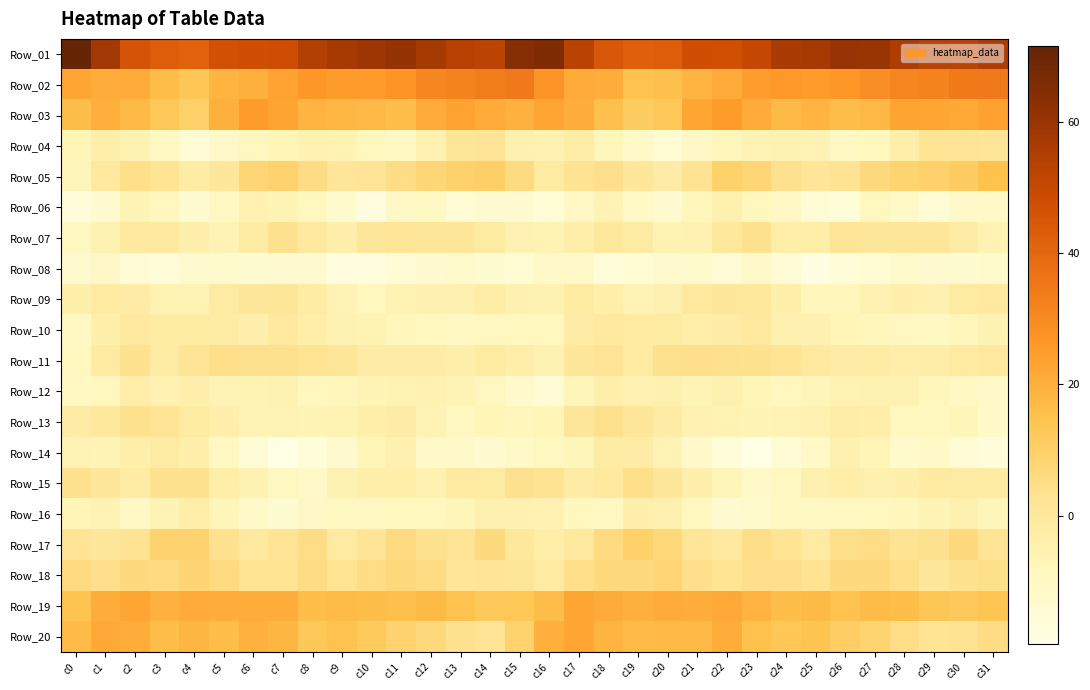

Reading left to right, transcribe all the data shown in this chart.

Row_01: c0=71.5	c1=57.6	c2=46.0	c3=42.8	c4=41.3	c5=46.6	c6=48.0	c7=48.3	c8=54.3	c9=56.9	c10=58.8	c11=60.5	c12=57.3	c13=53.7	c14=52.1	c15=64.3	c16=65.6	c17=52.5	c18=44.6	c19=42.1	c20=42.9	c21=47.7	c22=47.3	c23=50.4	c24=56.1	c25=57.0	c26=60.2	c27=59.9	c28=55.3	c29=52.8	c30=52.1	c31=55.3
Row_02: c0=22.6	c1=20.6	c2=21.0	c3=16.5	c4=13.6	c5=18.5	c6=19.7	c7=23.3	c8=26.2	c9=25.1	c10=25.4	c11=27.4	c12=30.6	c13=31.8	c14=33.5	c15=34.3	c16=27.4	c17=21.2	c18=20.4	c19=14.6	c20=15.5	c21=18.7	c22=21.1	c23=24.8	c24=25.8	c25=24.9	c26=26.1	c27=28.5	c28=31.5	c29=32.1	c30=34.8	c31=34.4
Row_03: c0=15.7	c1=20.0	c2=17.3	c3=13.0	c4=10.2	c5=19.7	c6=24.9	c7=22.8	c8=18.5	c9=17.9	c10=17.7	c11=16.1	c12=21.3	c13=23.3	c14=21.2	c15=19.4	c16=22.4	c17=20.4	c18=15.4	c19=11.3	c20=12.8	c21=22.7	c22=25.1	c23=21.1	c24=17.2	c25=18.7	c26=16.2	c27=17.7	c28=22.8	c29=22.5	c30=21.7	c31=23.5
Row_04: c0=-6.9	c1=-3.7	c2=-5.5	c3=-10.0	c4=-14.9	c5=-12.0	c6=-9.1	c7=-7.0	c8=-5.1	c9=-5.9	c10=-8.4	c11=-9.9	c12=-5.1	c13=1.3	c14=2.3	c15=-4.4	c16=-5.2	c17=-2.9	c18=-7.7	c19=-12.0	c20=-14.5	c21=-10.8	c22=-7.6	c23=-6.1	c24=-5.4	c25=-6.1	c26=-9.8	c27=-8.3	c28=-3.3	c29=2.8	c30=1.9	c31=1.5
Row_05: c0=-7.2	c1=-0.2	c2=4.4	c3=2.8	c4=-2.0	c5=0.4	c6=7.8	c7=9.1	c8=5.4	c9=1.7	c10=1.8	c11=5.2	c12=7.9	c13=9.9	c14=10.4	c15=5.8	c16=-1.2	c17=2.9	c18=4.2	c19=0.8	c20=-2.2	c21=3.1	c22=9.8	c23=7.9	c24=3.8	c25=1.4	c26=2.9	c27=6.3	c28=8.7	c29=9.7	c30=11.7	c31=14.9
Row_06: c0=-16.3	c1=-13.7	c2=-6.8	c3=-8.9	c4=-13.9	c5=-10.3	c6=-5.2	c7=-6.8	c8=-9.6	c9=-12.9	c10=-17.4	c11=-10.8	c12=-10.2	c13=-14.7	c14=-13.4	c15=-13.6	c16=-15.3	c17=-10.8	c18=-6.2	c19=-11.5	c20=-13.4	c21=-7.9	c22=-4.8	c23=-8.3	c24=-10.5	c25=-15.1	c26=-16.0	c27=-9.1	c28=-11.7	c29=-15.2	c30=-11.8	c31=-11.3
Row_07: c0=-9.5	c1=-5.5	c2=-0.5	c3=-0.7	c4=-4.2	c5=-6.3	c6=-2.0	c7=3.4	c8=-0.3	c9=-4.3	c10=0.4	c11=1.6	c12=0.5	c13=0.8	c14=-1.3	c15=-5.2	c16=-6.0	c17=-3.4	c18=0.2	c19=-1.6	c20=-5.9	c21=-5.1	c22=0.2	c23=3.5	c24=-2.9	c25=-3.1	c26=1.5	c27=0.8	c28=1.0	c29=0.4	c30=-2.5	c31=-5.9
Row_08: c0=-13.1	c1=-10.9	c2=-14.6	c3=-15.7	c4=-13.2	c5=-12.7	c6=-14.1	c7=-13.3	c8=-13.3	c9=-17.8	c10=-17.0	c11=-14.8	c12=-13.5	c13=-12.8	c14=-14.1	c15=-14.4	c16=-11.3	c17=-11.7	c18=-16.1	c19=-14.5	c20=-13.0	c21=-12.8	c22=-15.1	c23=-12.0	c24=-15.0	c25=-18.6	c26=-15.8	c27=-14.6	c28=-12.5	c29=-13.4	c30=-14.0	c31=-12.8
Row_09: c0=-3.7	c1=-1.0	c2=-2.2	c3=-5.9	c4=-6.1	c5=-1.6	c6=0.6	c7=1.0	c8=-2.1	c9=-6.3	c10=-8.2	c11=-6.1	c12=-4.5	c13=-4.9	c14=-2.8	c15=-4.8	c16=-5.5	c17=-1.2	c18=-3.9	c19=-6.4	c20=-4.5	c21=-0.4	c22=0.8	c23=0.0	c24=-3.7	c25=-7.6	c26=-7.6	c27=-5.3	c28=-4.3	c29=-4.6	c30=-1.5	c31=-0.1
Row_10: c0=-9.7	c1=-3.7	c2=-0.3	c3=-1.3	c4=-1.1	c5=-2.0	c6=-4.1	c7=-0.4	c8=-3.1	c9=-5.4	c10=-6.0	c11=-7.6	c12=-8.4	c13=-9.9	c14=-9.0	c15=-8.7	c16=-8.8	c17=-2.2	c18=-0.7	c19=-0.8	c20=-1.2	c21=-3.5	c22=-2.5	c23=-0.6	c24=-4.8	c25=-5.0	c26=-7.0	c27=-7.7	c28=-9.0	c29=-10.0	c30=-7.9	c31=-5.6
Row_11: c0=-8.3	c1=-1.1	c2=3.4	c3=-1.5	c4=2.1	c5=4.4	c6=3.7	c7=3.7	c8=2.7	c9=1.1	c10=-2.2	c11=-2.3	c12=-2.5	c13=-3.9	c14=-1.3	c15=-3.3	c16=-5.7	c17=0.8	c18=1.8	c19=-1.0	c20=3.6	c21=4.0	c22=3.8	c23=3.2	c24=2.6	c25=-0.2	c26=-2.4	c27=-2.1	c28=-3.5	c29=-2.9	c30=-1.1	c31=-0.5
Row_12: c0=-10.2	c1=-8.5	c2=-3.3	c3=-5.2	c4=-4.2	c5=-6.3	c6=-5.7	c7=-5.4	c8=-8.5	c9=-8.0	c10=-6.5	c11=-6.0	c12=-5.0	c13=-6.5	c14=-9.3	c15=-12.3	c16=-15.2	c17=-7.2	c18=-3.7	c19=-5.1	c20=-4.7	c21=-6.8	c22=-4.8	c23=-6.9	c24=-8.6	c25=-7.5	c26=-6.0	c27=-5.5	c28=-5.5	c29=-7.5	c30=-10.1	c31=-11.5
Row_13: c0=-2.2	c1=0.3	c2=3.4	c3=2.4	c4=-1.2	c5=-4.1	c6=-6.2	c7=-6.2	c8=-6.6	c9=-5.8	c10=-3.6	c11=-2.4	c12=-6.1	c13=-9.4	c14=-7.1	c15=-7.8	c16=-7.1	c17=0.6	c18=3.6	c19=0.9	c20=-2.5	c21=-5.2	c22=-5.9	c23=-6.5	c24=-6.4	c25=-5.2	c26=-2.7	c27=-3.0	c28=-8.5	c29=-8.4	c30=-7.3	c31=-11.8
Row_14: c0=-6.1	c1=-6.8	c2=-3.6	c3=-1.6	c4=-3.8	c5=-10.2	c6=-14.7	c7=-19.4	c8=-16.5	c9=-12.9	c10=-7.0	c11=-4.8	c12=-11.3	c13=-11.8	c14=-13.4	c15=-11.7	c16=-9.4	c17=-7.4	c18=-1.9	c19=-2.2	c20=-6.1	c21=-12.1	c22=-16.4	c23=-19.6	c24=-14.7	c25=-11.4	c26=-4.9	c27=-6.9	c28=-12.7	c29=-11.7	c30=-14.9	c31=-16.1
Row_15: c0=3.5	c1=0.4	c2=-1.9	c3=3.5	c4=3.3	c5=-2.9	c6=-5.7	c7=-9.5	c8=-11.5	c9=-5.5	c10=-3.7	c11=-3.7	c12=-5.3	c13=-0.9	c14=-1.4	c15=3.7	c16=3.1	c17=-2.4	c18=-0.1	c19=4.3	c20=1.0	c21=-4.3	c22=-7.3	c23=-11.4	c24=-9.3	c25=-4.4	c26=-3.6	c27=-4.4	c28=-4.0	c29=-0.8	c30=-1.7	c31=-1.8
Row_16: c0=-6.9	c1=-6.4	c2=-10.6	c3=-6.3	c4=-3.0	c5=-7.2	c6=-11.5	c7=-14.2	c8=-10.8	c9=-9.6	c10=-9.9	c11=-8.4	c12=-8.6	c13=-7.4	c14=-4.8	c15=-4.6	c16=-5.2	c17=-8.9	c18=-9.9	c19=-4.3	c20=-4.3	c21=-8.6	c22=-13.9	c23=-12.8	c24=-9.9	c25=-9.7	c26=-9.6	c27=-8.3	c28=-8.1	c29=-6.7	c30=-4.7	c31=-7.3
Row_17: c0=2.4	c1=0.5	c2=3.1	c3=9.0	c4=9.0	c5=3.5	c6=-0.1	c7=2.1	c8=5.0	c9=-1.0	c10=2.0	c11=6.0	c12=3.5	c13=2.3	c14=6.4	c15=0.1	c16=-3.0	c17=-0.2	c18=5.8	c19=9.6	c20=7.2	c21=1.6	c22=-0.2	c23=4.6	c24=2.6	c25=-0.8	c26=4.4	c27=5.0	c28=3.1	c29=3.7	c30=6.5	c31=2.3
Row_18: c0=5.9	c1=3.9	c2=6.3	c3=5.9	c4=8.2	c5=5.7	c6=2.8	c7=2.5	c8=5.4	c9=2.5	c10=5.0	c11=6.9	c12=5.6	c13=1.6	c14=2.3	c15=1.1	c16=-1.0	c17=4.4	c18=6.3	c19=6.5	c20=7.9	c21=4.2	c22=2.6	c23=4.2	c24=4.1	c25=3.0	c26=6.1	c27=6.7	c28=4.3	c29=0.9	c30=3.5	c31=4.6
Row_19: c0=14.5	c1=20.7	c2=22.7	c3=19.4	c4=21.2	c5=20.6	c6=20.7	c7=20.7	c8=16.3	c9=16.9	c10=15.6	c11=15.4	c12=17.3	c13=14.7	c14=12.6	c15=13.3	c16=16.6	c17=22.7	c18=21.3	c19=19.9	c20=21.0	c21=20.6	c22=21.4	c23=19.1	c24=15.7	c25=17.1	c26=14.7	c27=16.9	c28=16.3	c29=13.6	c30=12.8	c31=13.9
Row_20: c0=16.8	c1=21.5	c2=20.6	c3=16.1	c4=18.4	c5=16.2	c6=19.5	c7=18.1	c8=12.8	c9=14.6	c10=12.4	c11=9.1	c12=6.8	c13=3.3	c14=2.4	c15=9.4	c16=19.9	c17=22.5	c18=18.8	c19=16.8	c20=17.3	c21=17.1	c22=20.6	c23=15.2	c24=13.4	c25=14.3	c26=10.9	c27=8.6	c28=5.2	c29=2.6	c30=3.0	c31=5.6